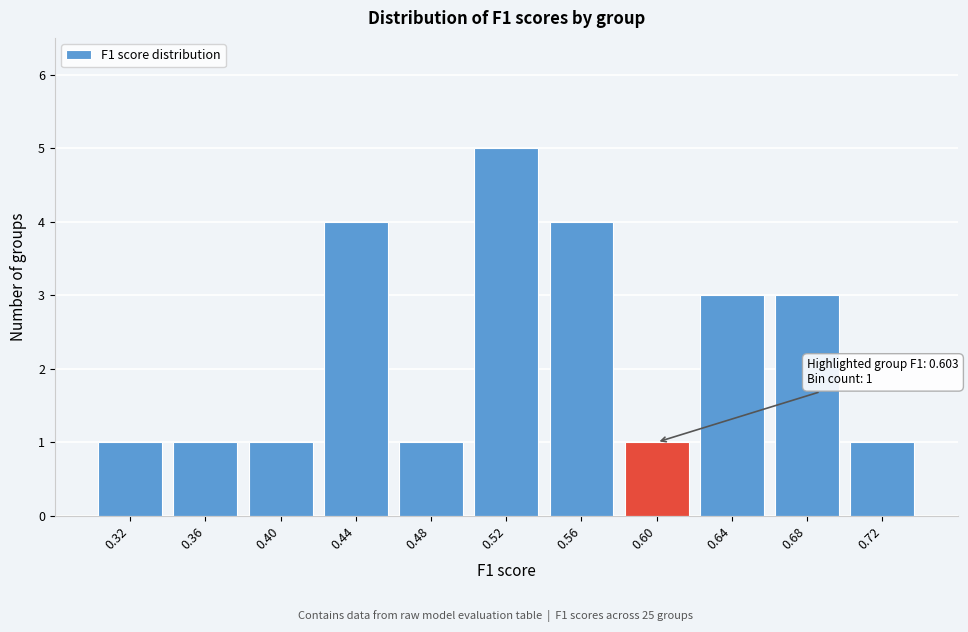

Reading left to right, transcribe all the data shown in this chart.

1	1	1	4	1	5	4	1	3	3	1